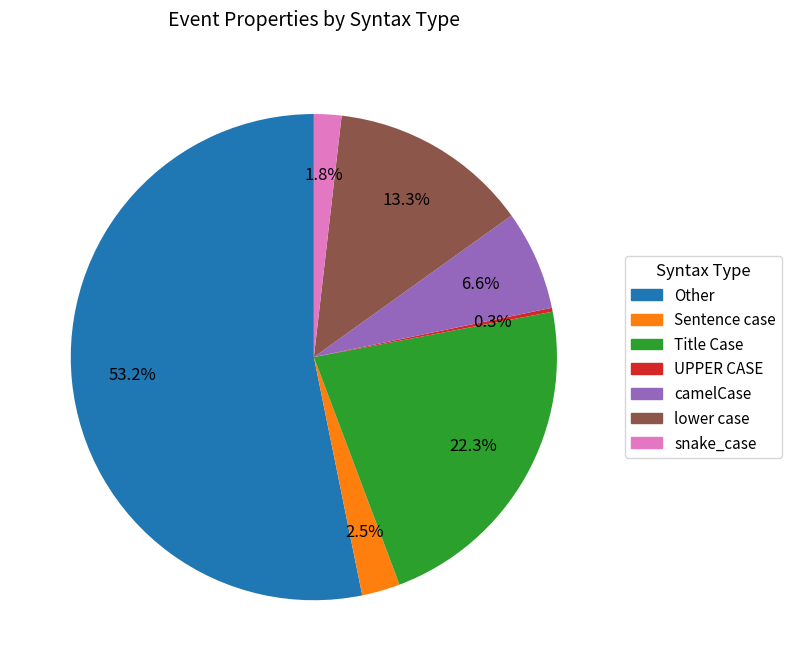

True or false: Other accounts for 40% of the total.

False